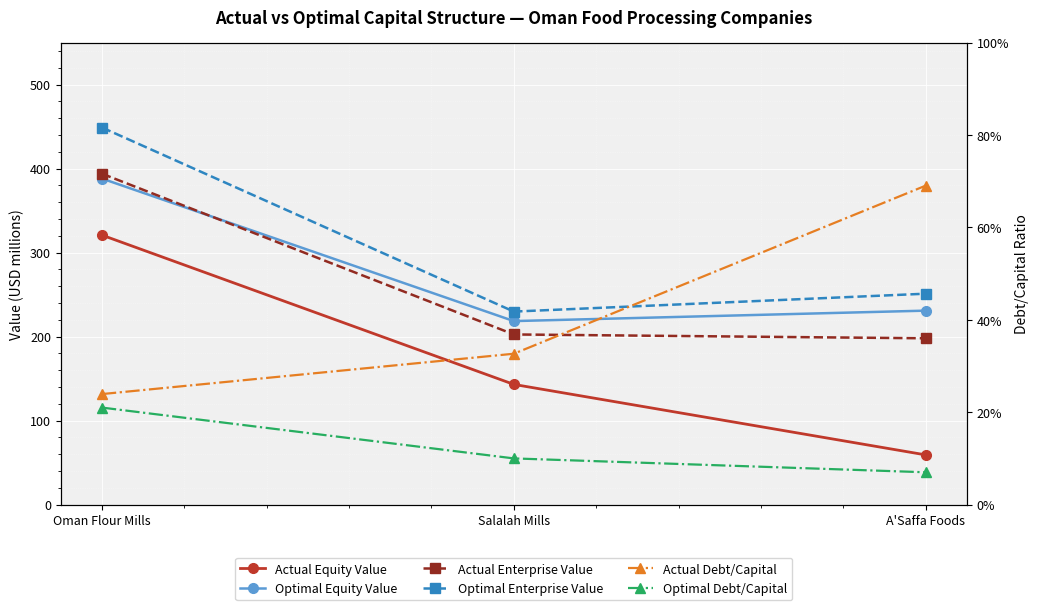

Reading left to right, list all the values displayed in this chart.

Actual Equity Value: Oman Flour Mills=320.8	Salalah Mills=143.1	A'Saffa Foods=59.2
Optimal Equity Value: Oman Flour Mills=388.1	Salalah Mills=218.5	A'Saffa Foods=230.9
Actual Enterprise Value: Oman Flour Mills=393.9	Salalah Mills=202.6	A'Saffa Foods=198.0
Optimal Enterprise Value: Oman Flour Mills=448.9	Salalah Mills=229.8	A'Saffa Foods=251.1
Actual Debt/Capital: Oman Flour Mills=0.2	Salalah Mills=0.3	A'Saffa Foods=0.7
Optimal Debt/Capital: Oman Flour Mills=0.2	Salalah Mills=0.1	A'Saffa Foods=0.1